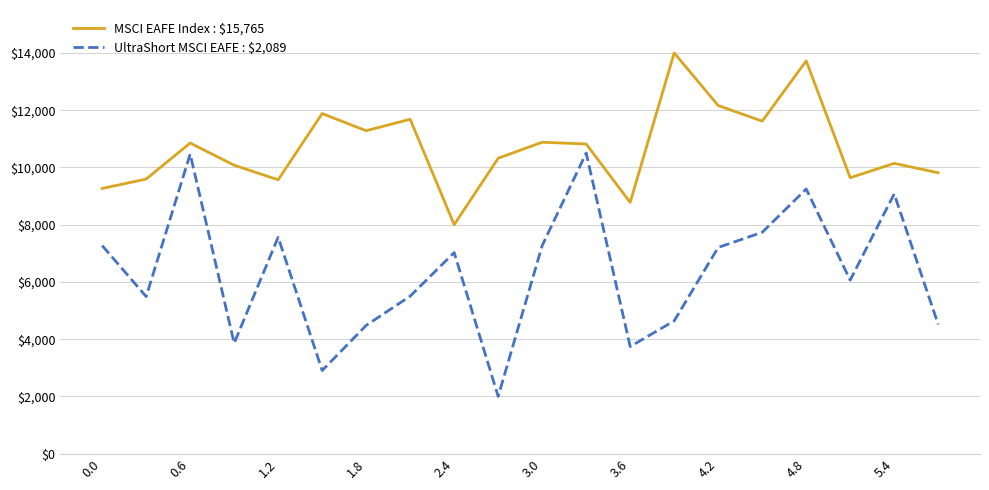

How many interior local valleys does the UltraShort MSCI EAFE : $2,089 series have?

6